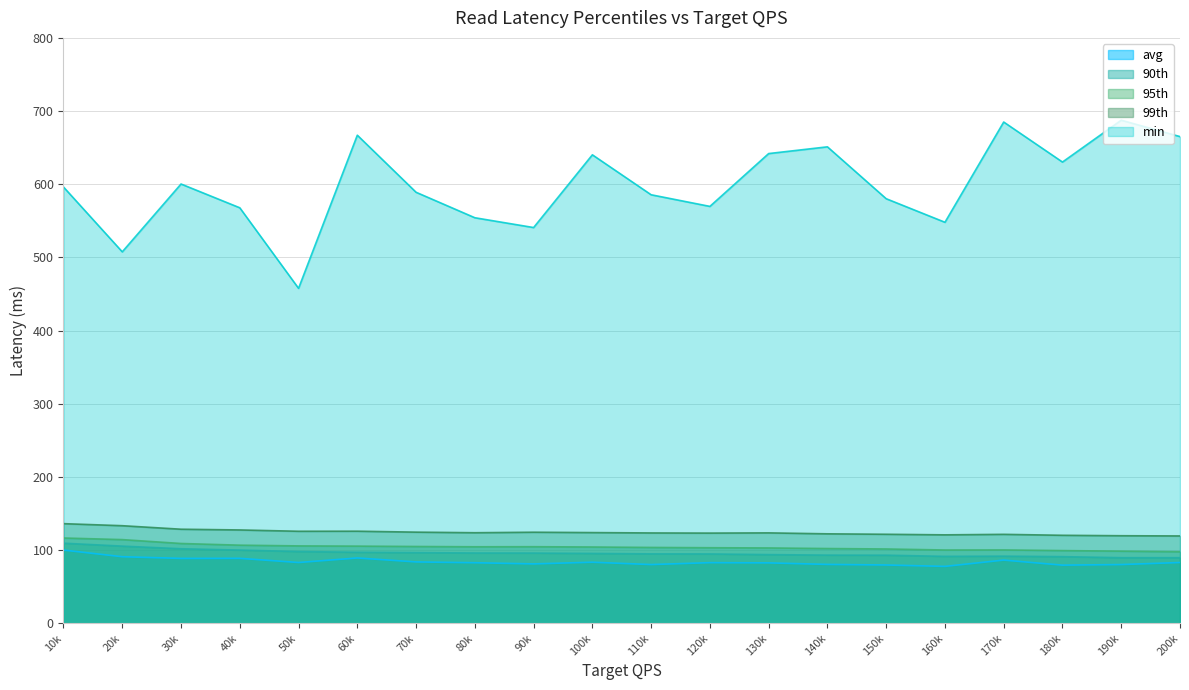

True or false: 99th has a value of 125.8 at 60k.

True